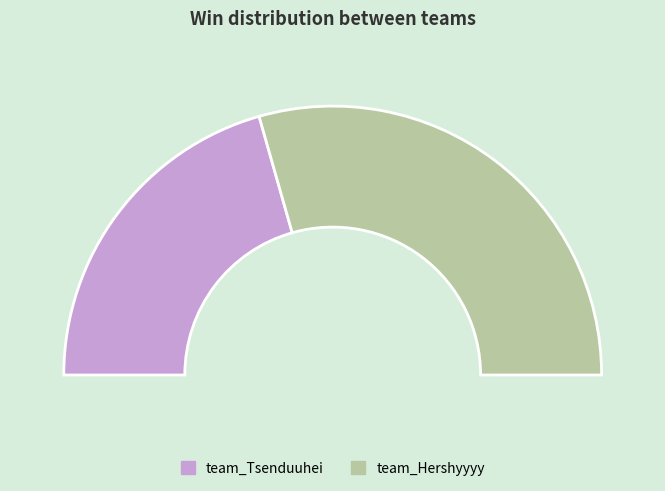

To the nearest percent, what portion does team_Tsenduuhei represent?

41%